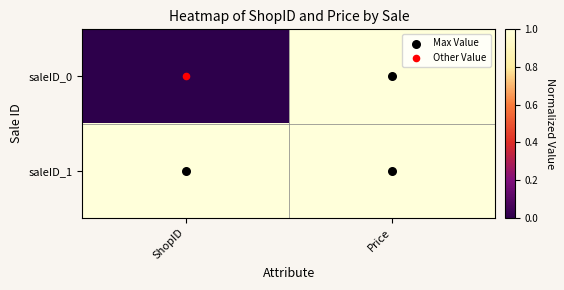

At which category is the sum across all series the highest?

Price